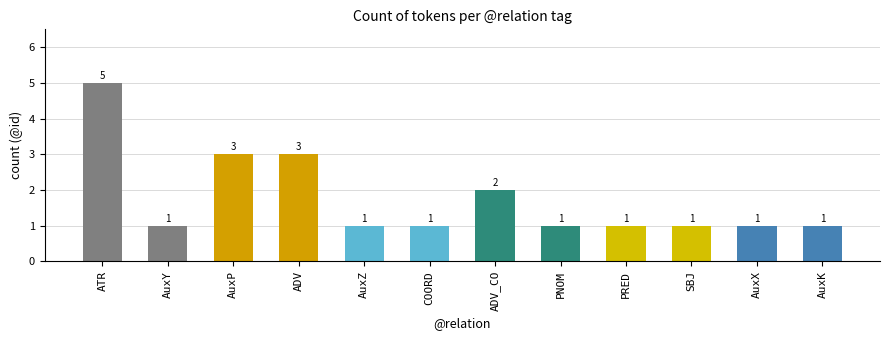

What is the value of the 3rd bar from the left?

3